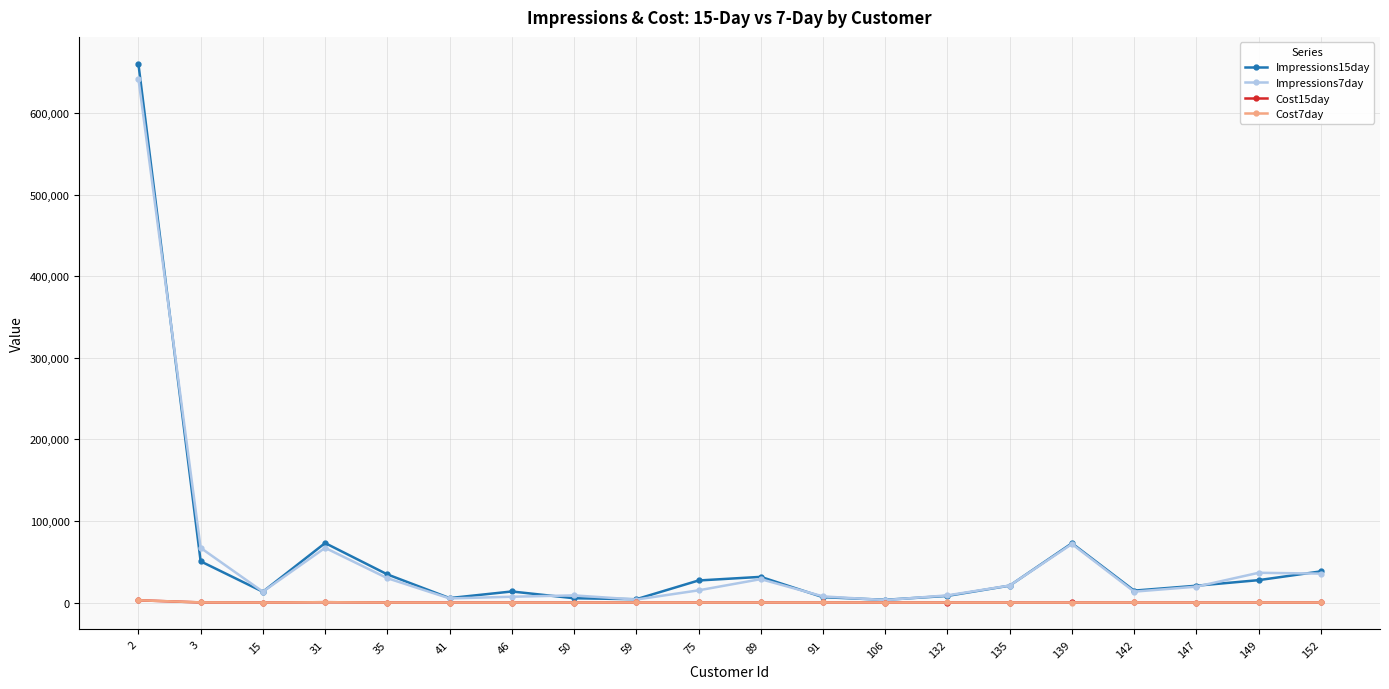

Does the chart display data point markers on the line(s)?

Yes